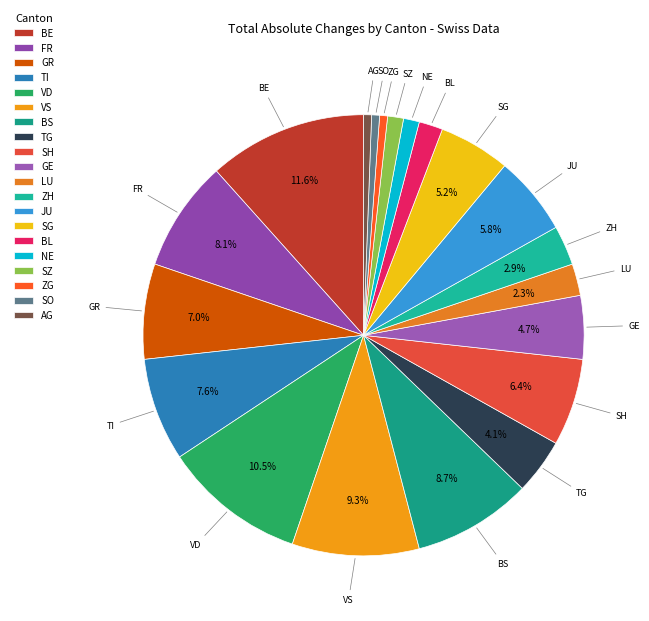

To the nearest percent, what is the average slice percentage?

5%